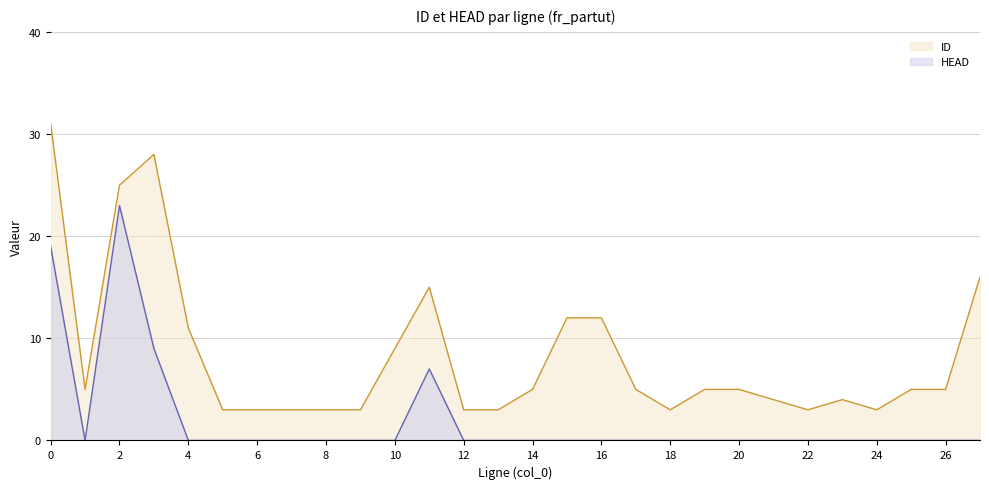

True or false: HEAD and ID intersect in this chart.

False